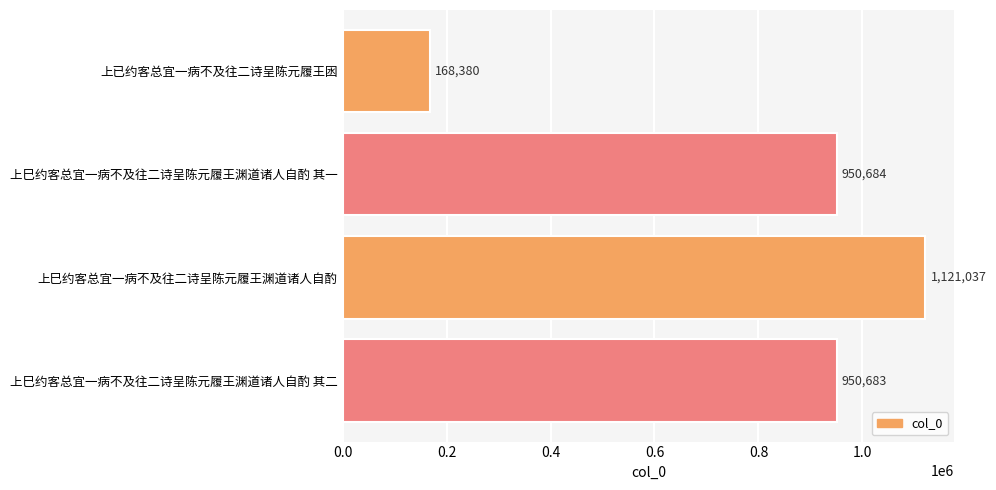

Is it true that the value at 上巳约客总宜一病不及往二诗呈陈元履王渊道诸人自酌 is 1121037?

True